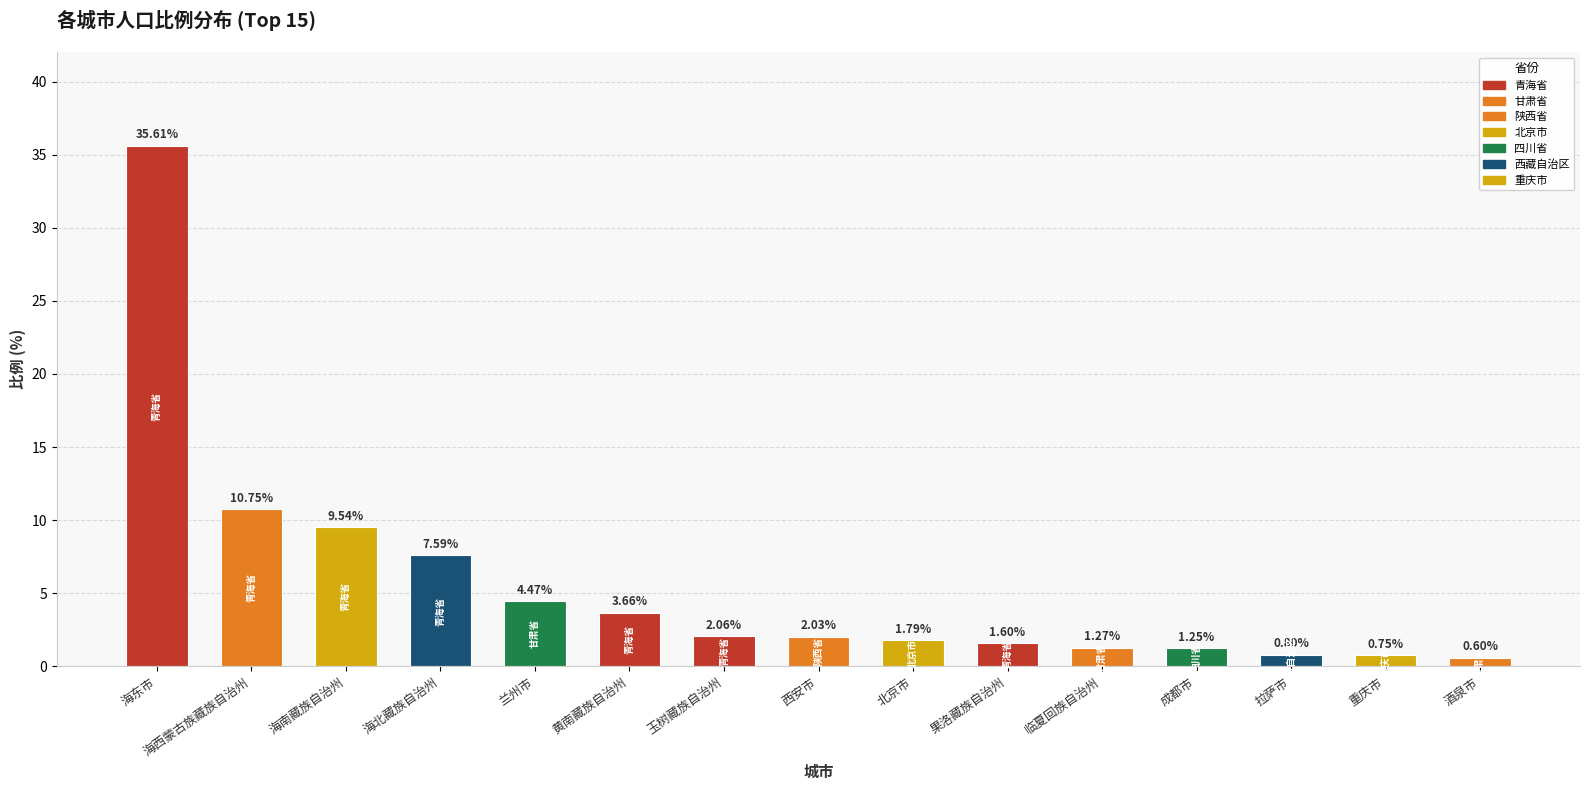

What is the change in value from 临夏回族自治州 to 酒泉市?

-0.7